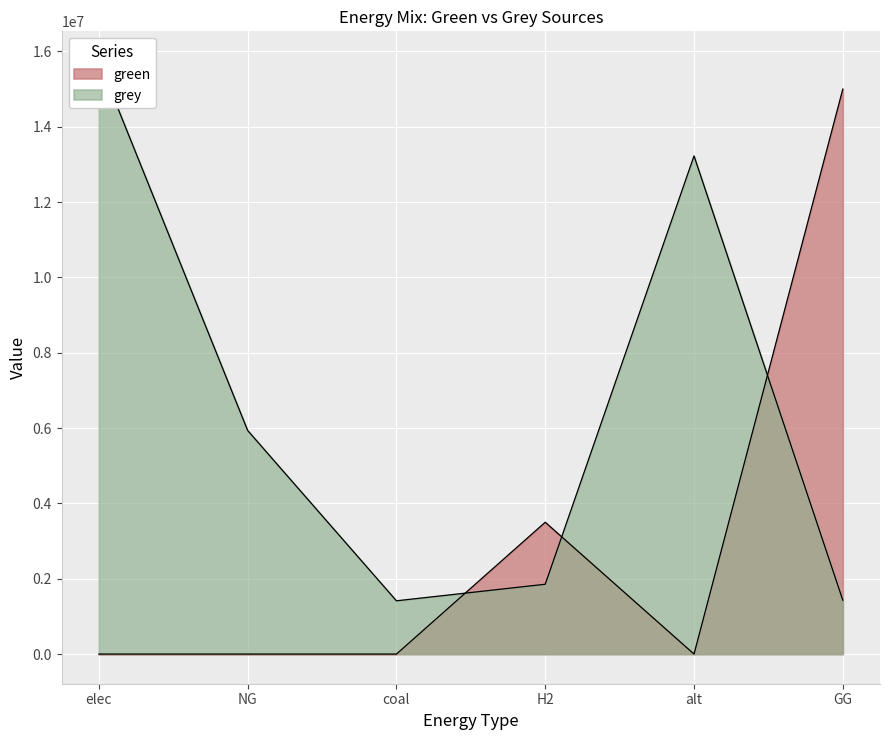

What are all the series names shown in the legend?

green, grey